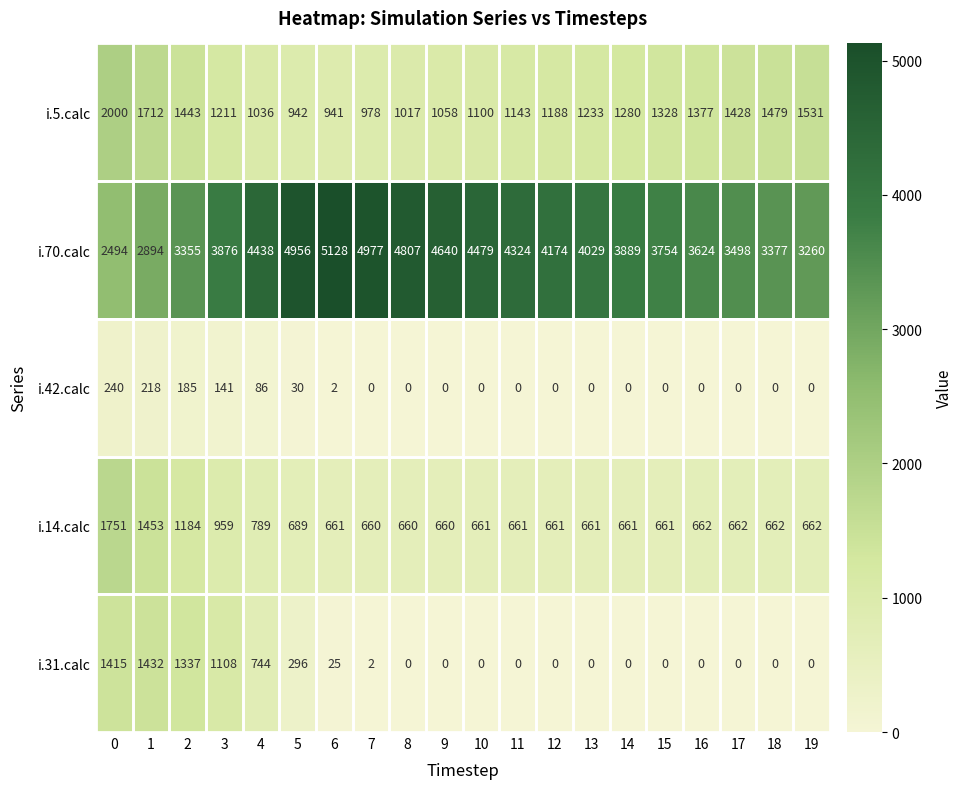

What is the difference between the maximum and minimum values in the i.31.calc series?

1432